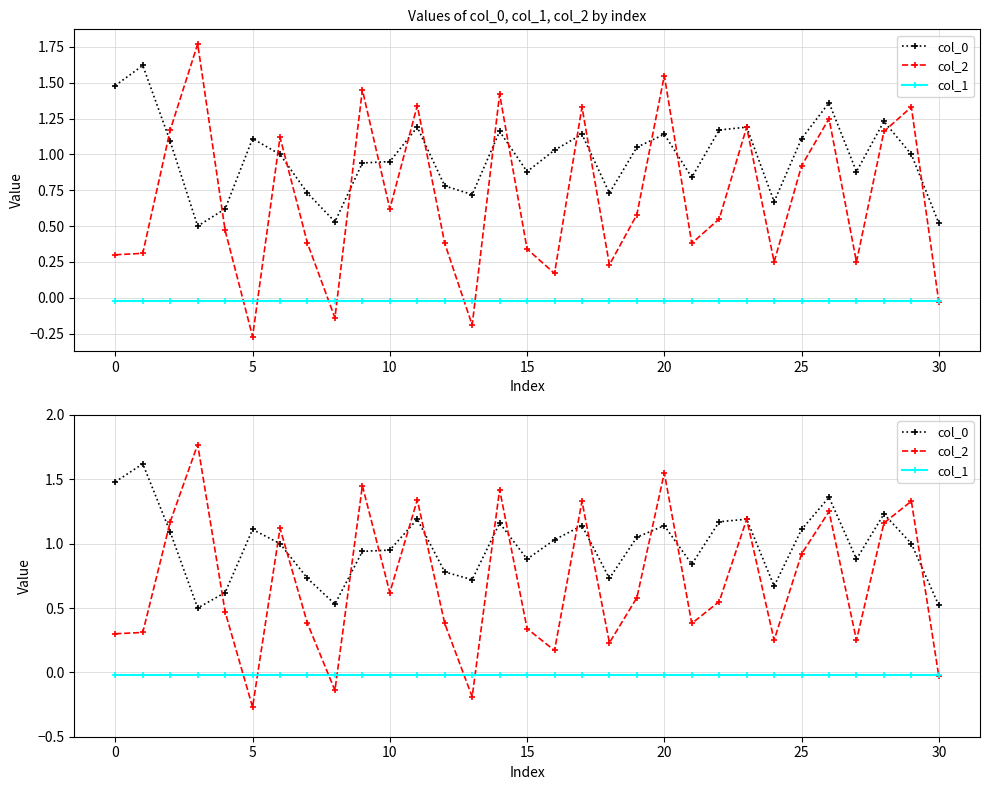

Does the chart display data point markers on the line(s)?

Yes